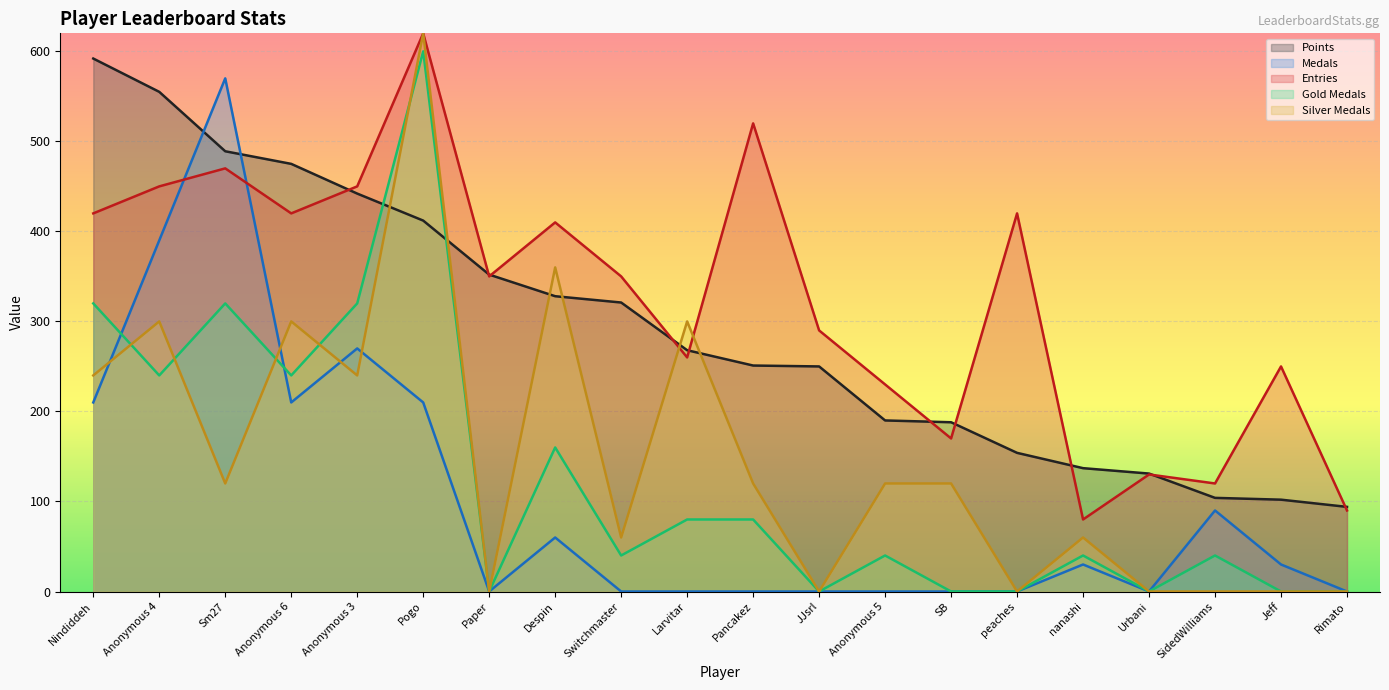

What is the greatest value displayed?

620